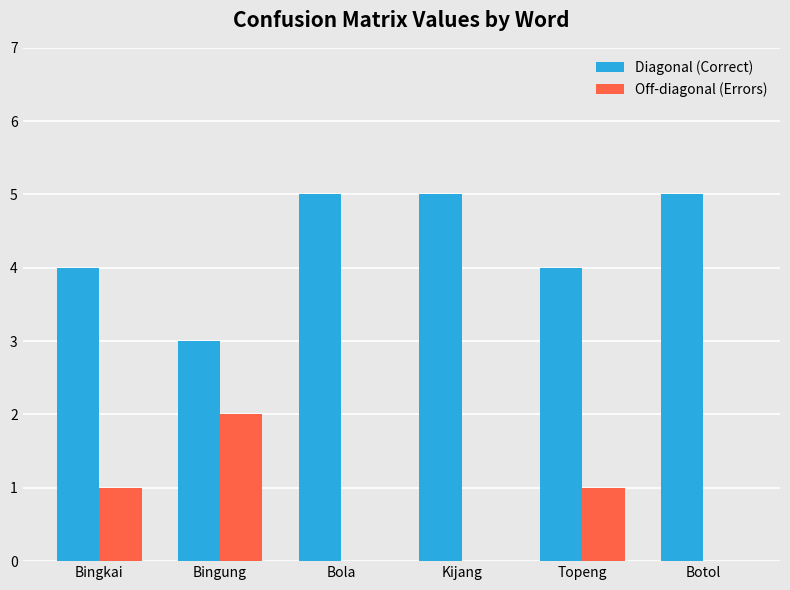

The value of Diagonal (Correct) at Topeng is 4. True or false?

True